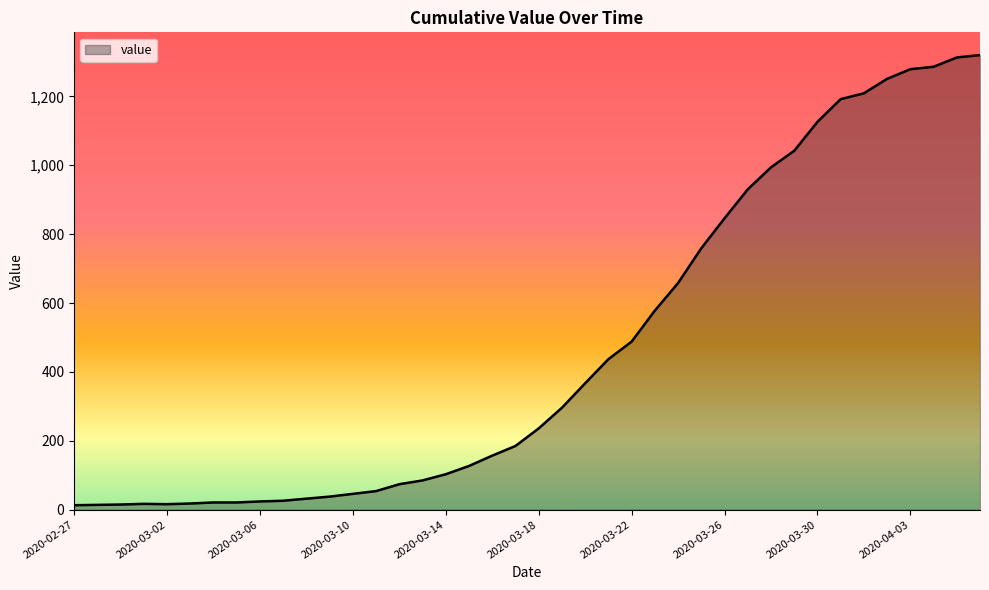

What is the maximum value shown in the chart?

1320